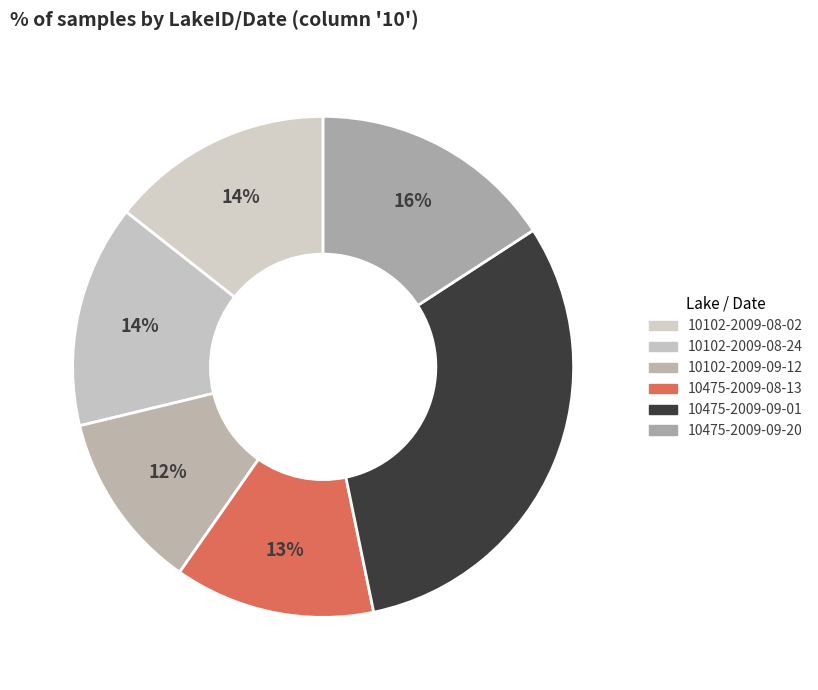

How many slices are in this pie chart?

6